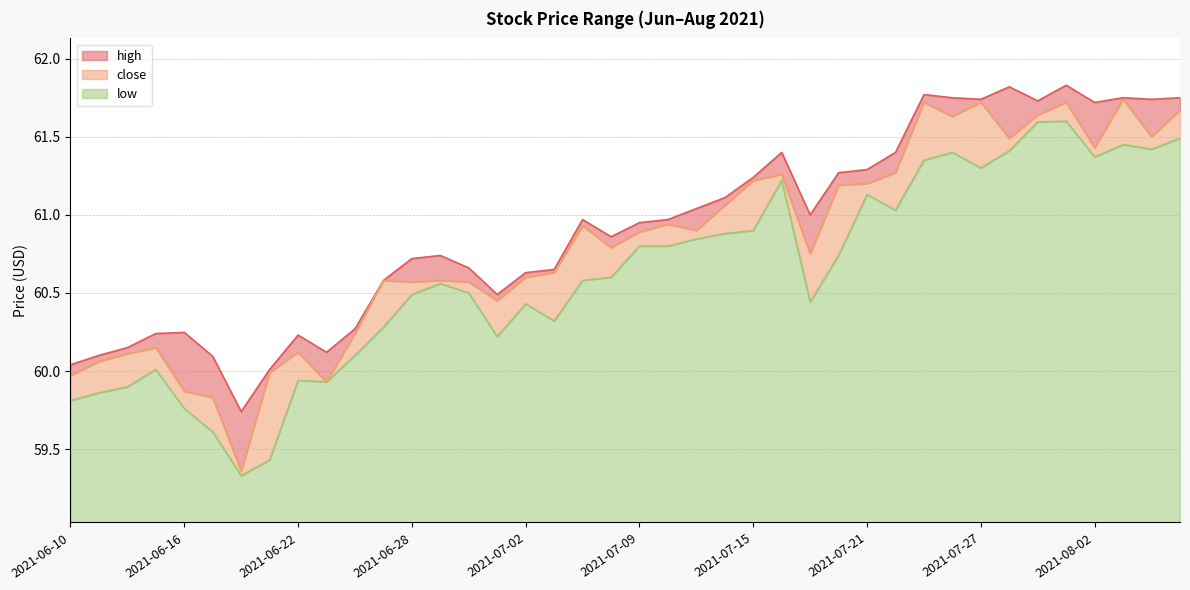

Where is close nearest to the value 60?

2021-06-21